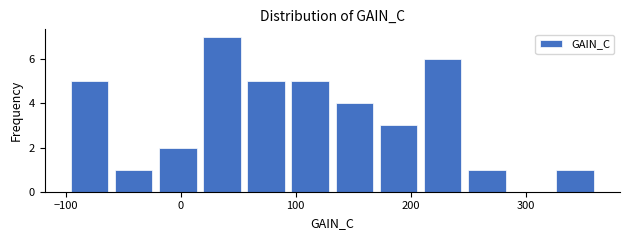

Read against the x-axis, roughly where is the centre of the tallest bar?

40